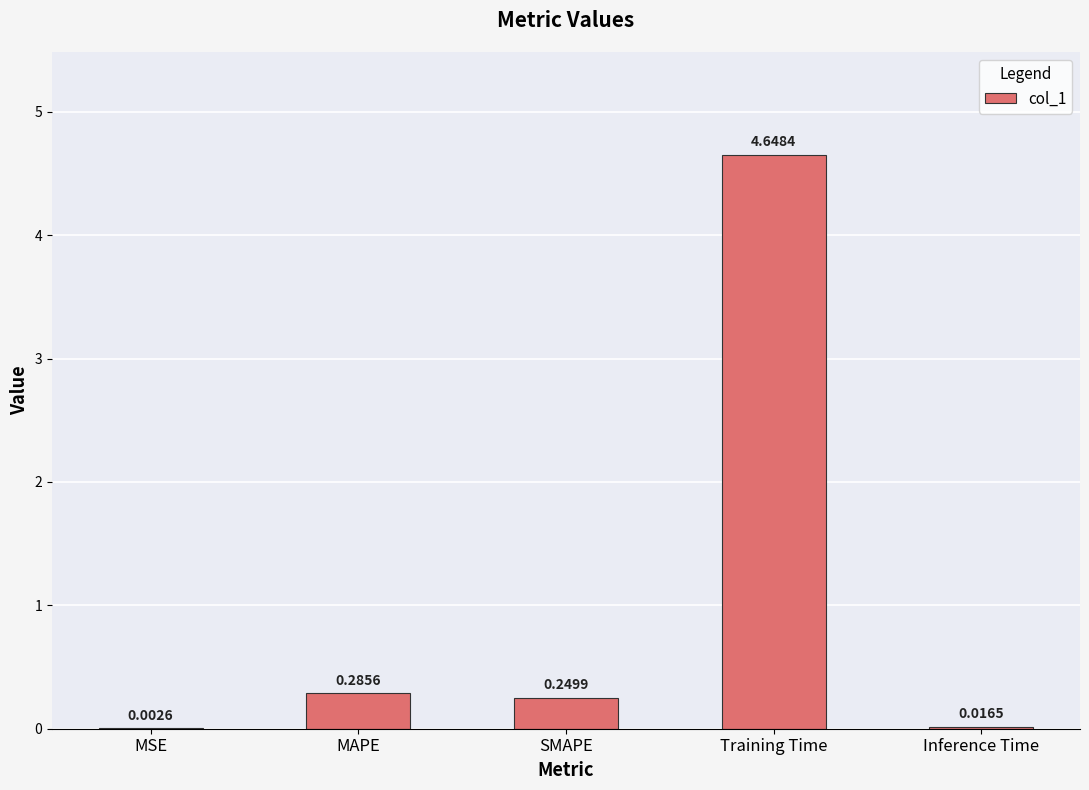

Which has a higher value, MAPE or MSE?

MAPE